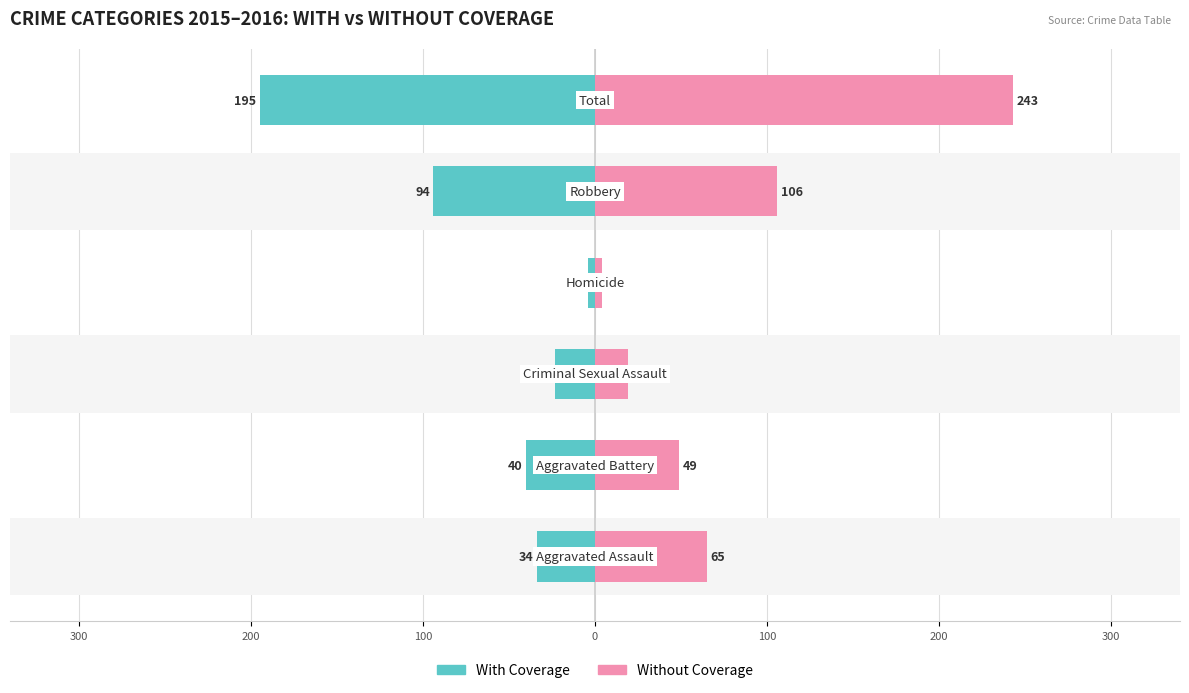

At 100, list the series in order from largest to smallest.

Without Coverage, With Coverage